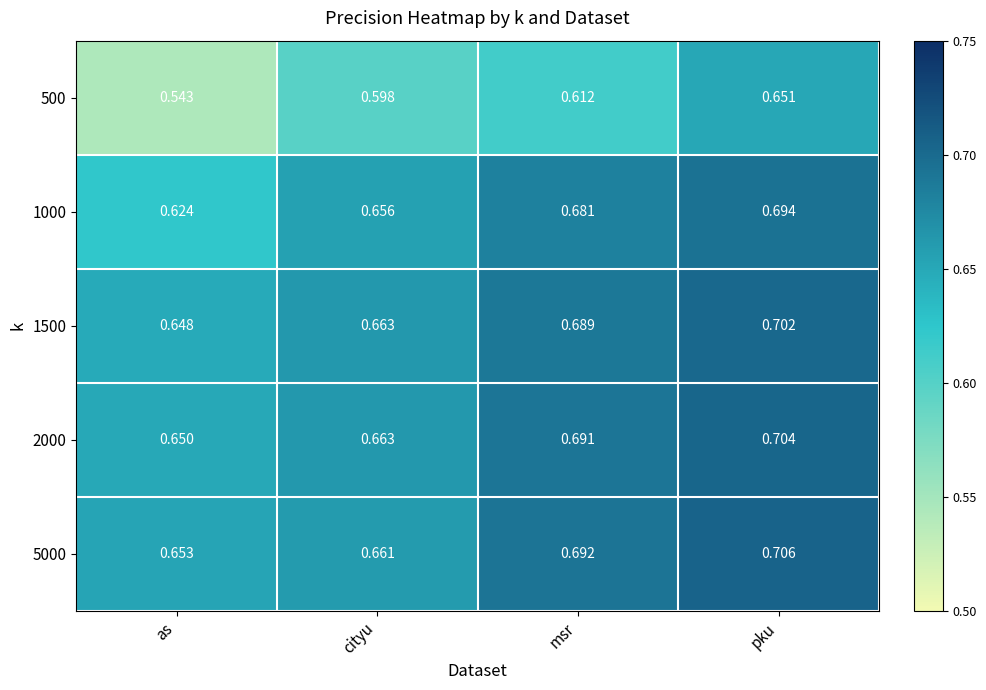

At which label does 1000 reach its peak?

pku